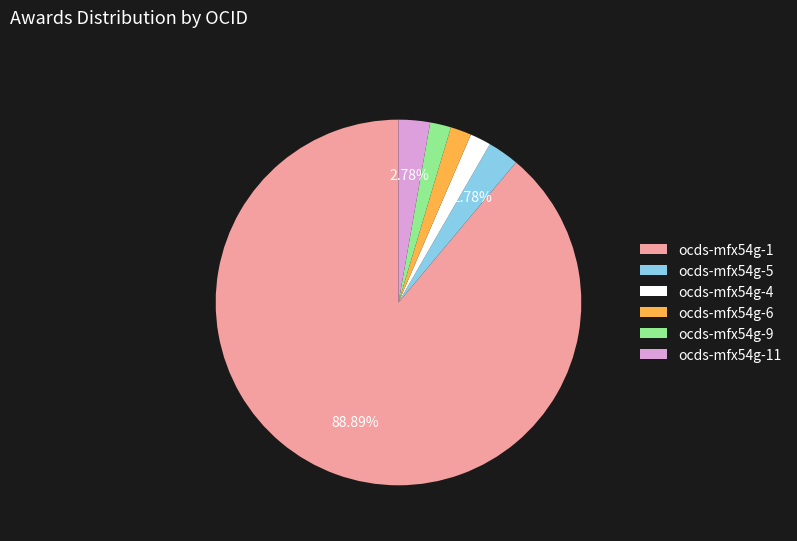

What is the majority slice?

ocds-mfx54g-1